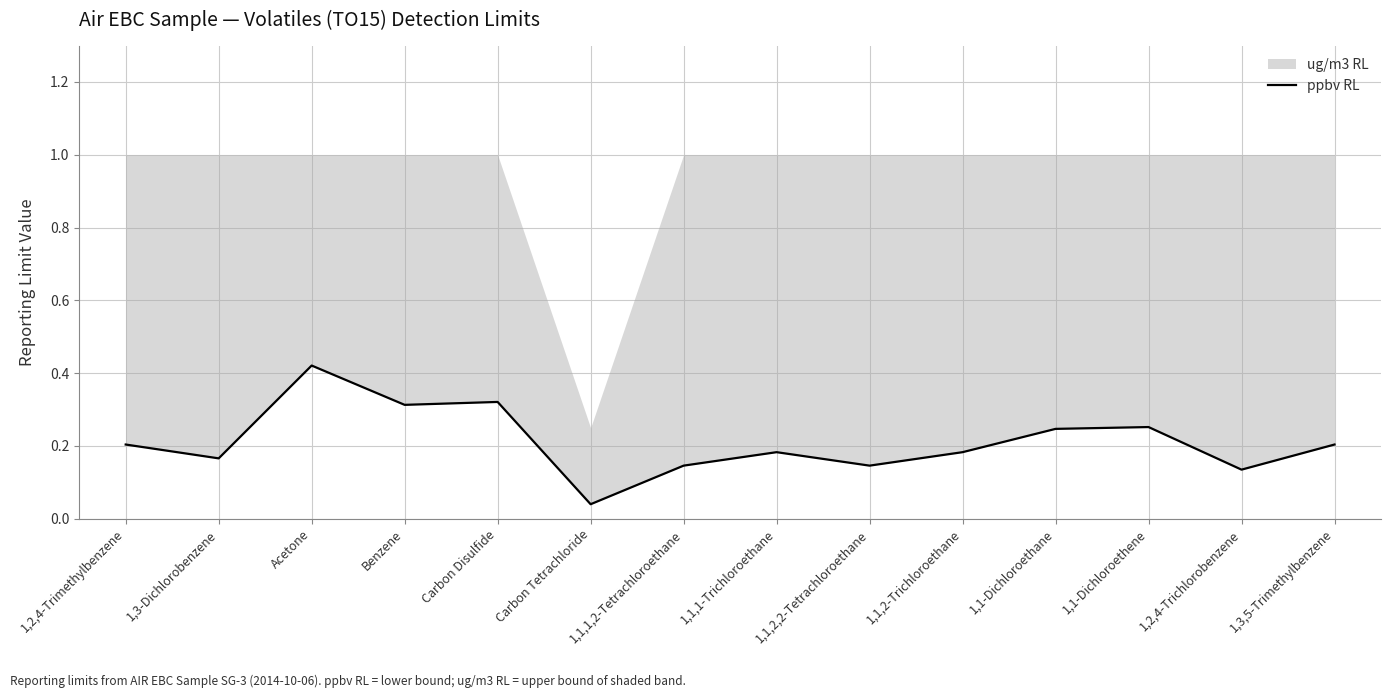

Between 1,2,4-Trichlorobenzene and 1,1,2-Trichloroethane, which is larger?

1,1,2-Trichloroethane